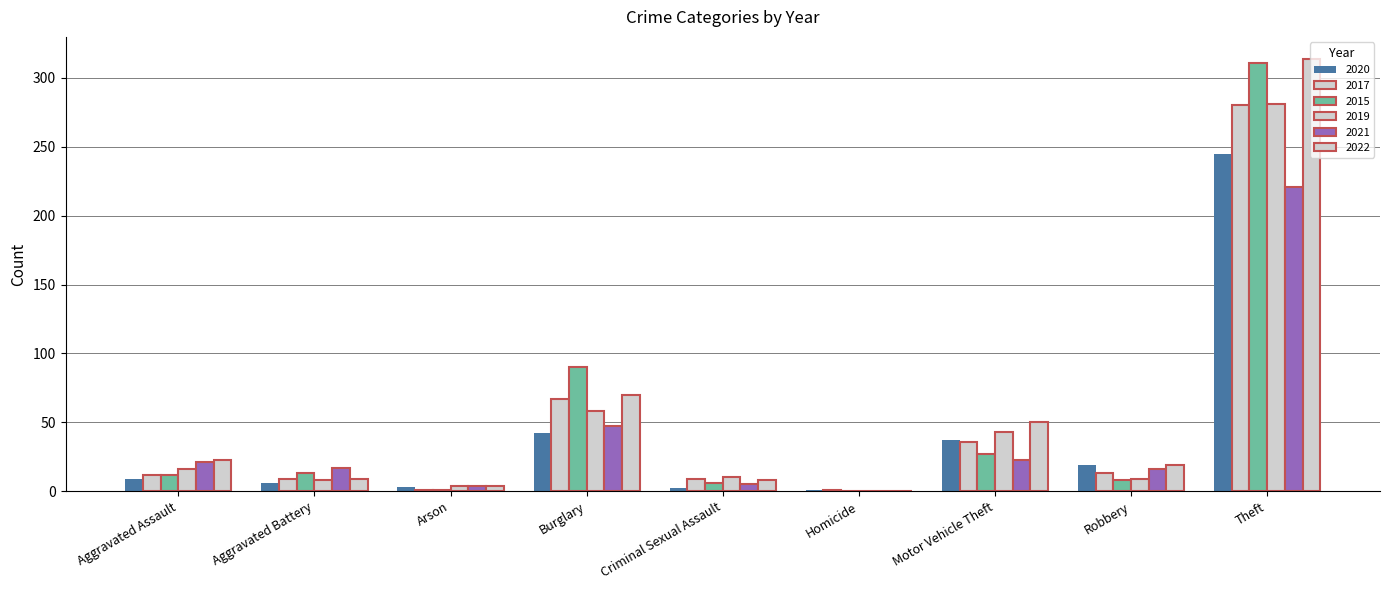

At which category is the sum across all series the highest?

Theft